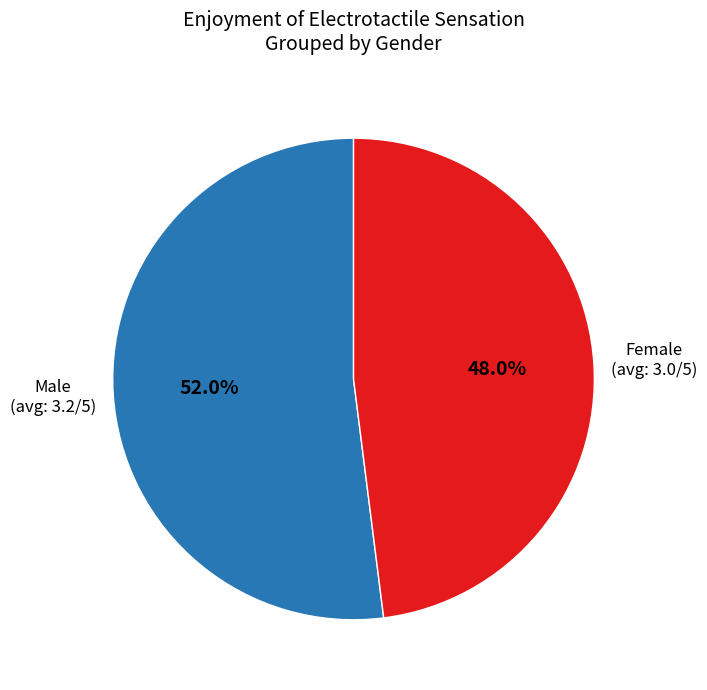

Does any single category account for the majority?

Yes